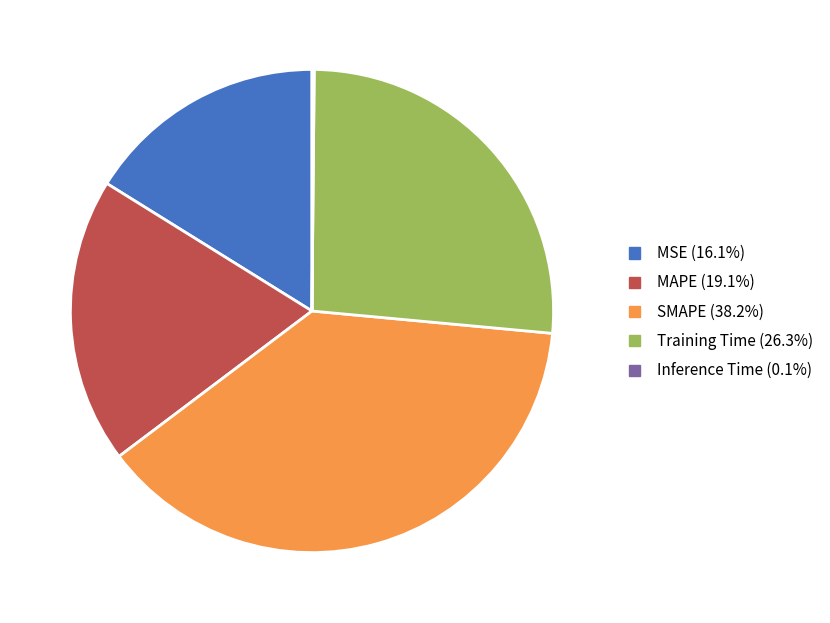

The SMAPE slice represents 38% of the pie. True or false?

True